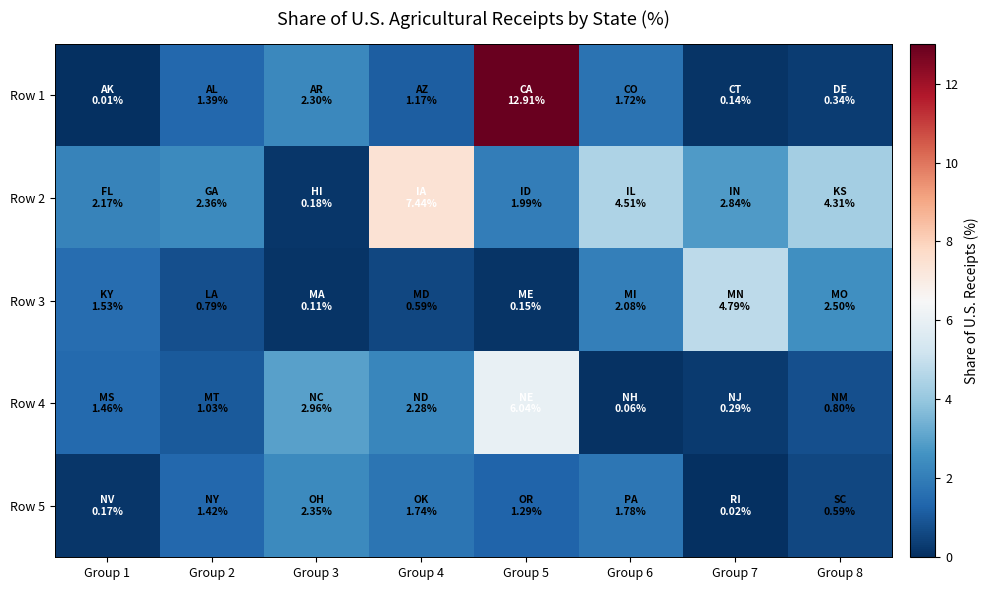

At how many categories does at least one series exceed 9?

1